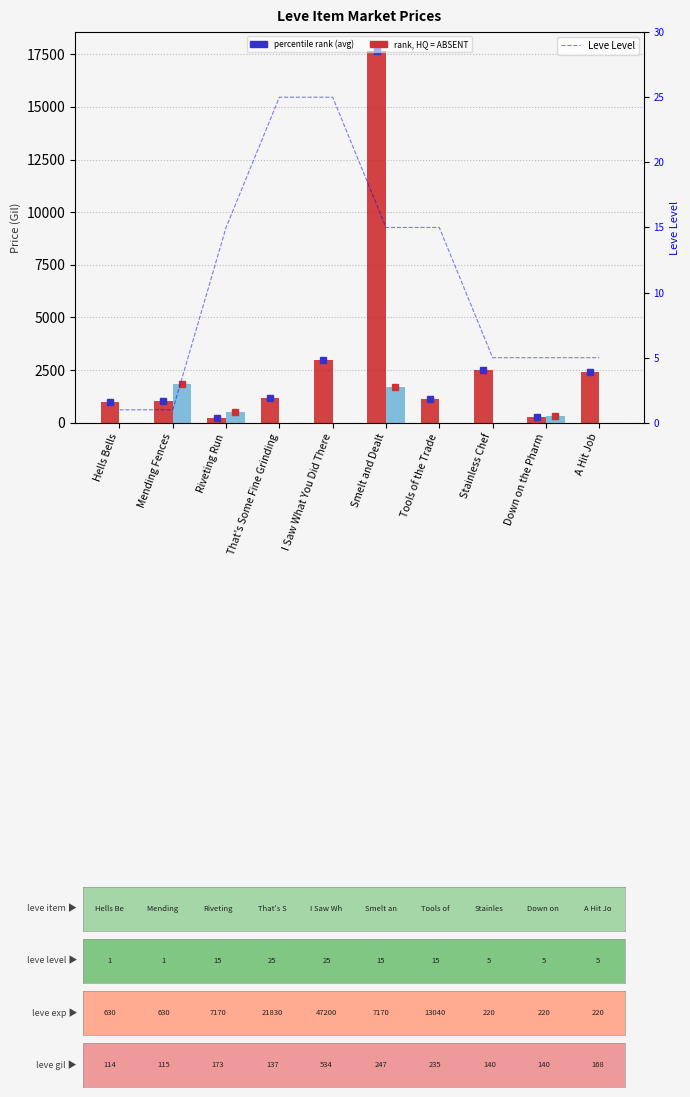

Is the value of Leve Level at I Saw What You Did There greater than the value of currentAveragePrice at Stainless Chef?

No